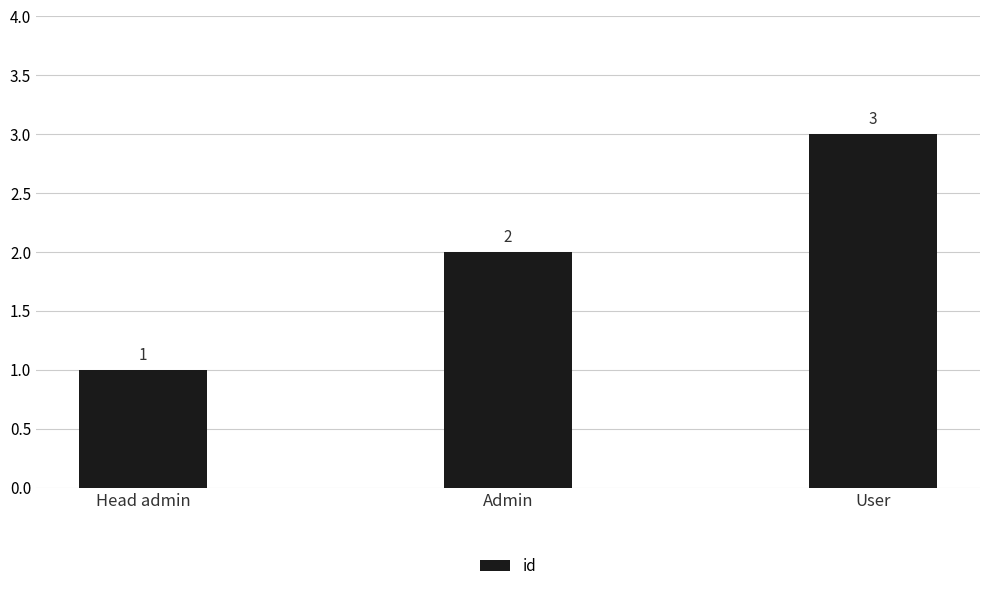

What is the average value?

2